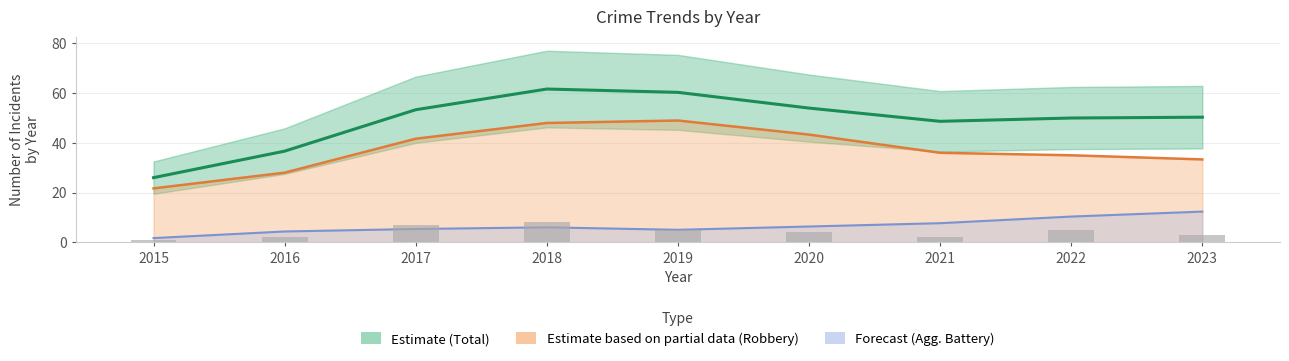

Is it true that Estimate based on partial data (Robbery) equals 48.0 at 2018?

True